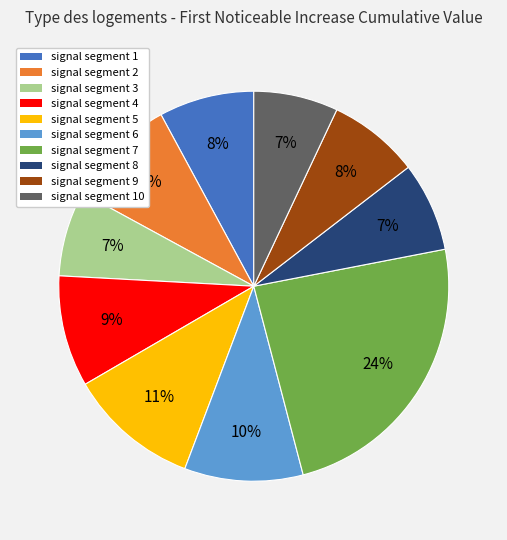

Count the number of slices in the pie.

10